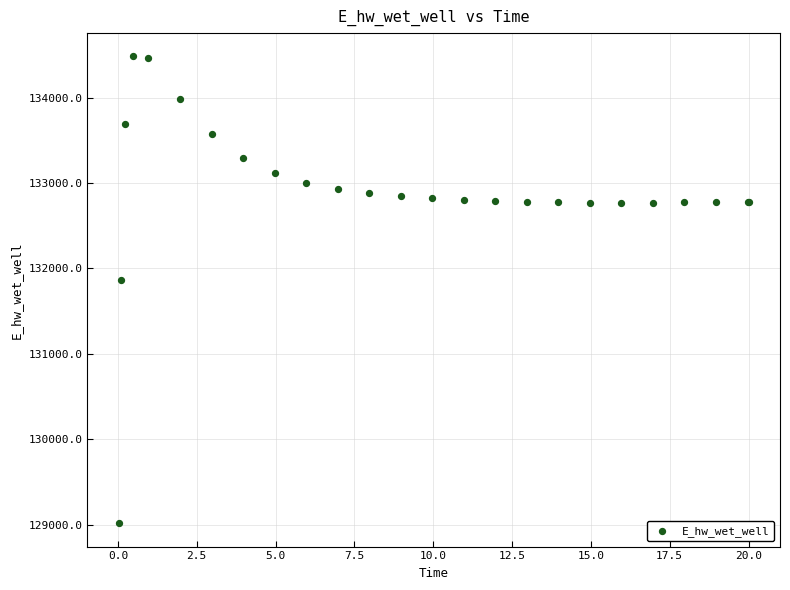

What Y value in the scatter plot is closest to 131748?

131867.2